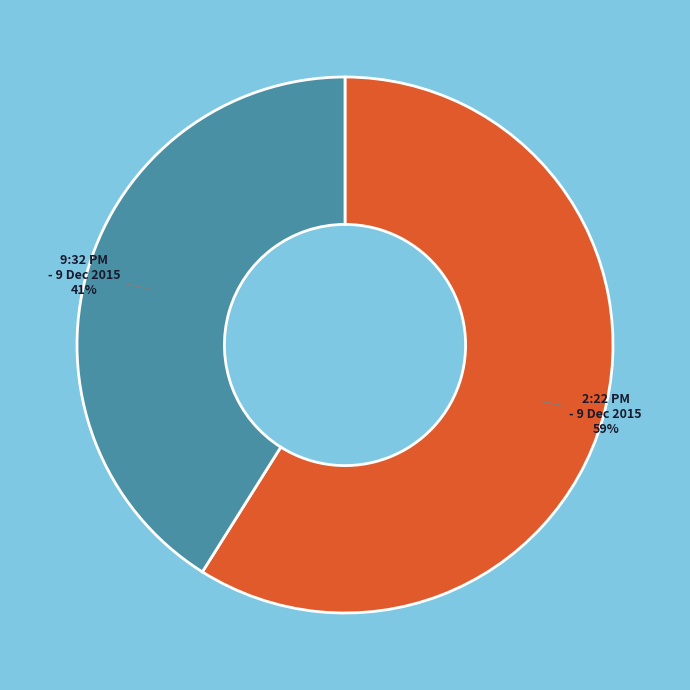

What is the ratio of the value at 9:32 PM - 9 Dec 2015 to the value at 2:22 PM - 9 Dec 2015?

0.7